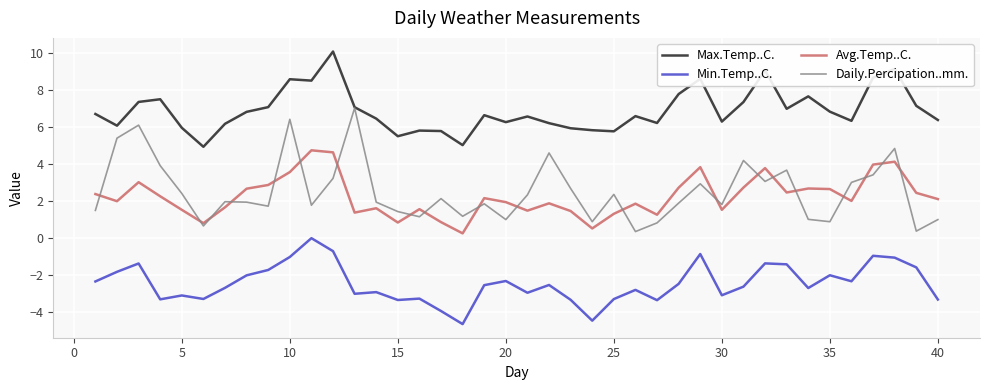

What is the minimum value shown in the chart?

-4.6